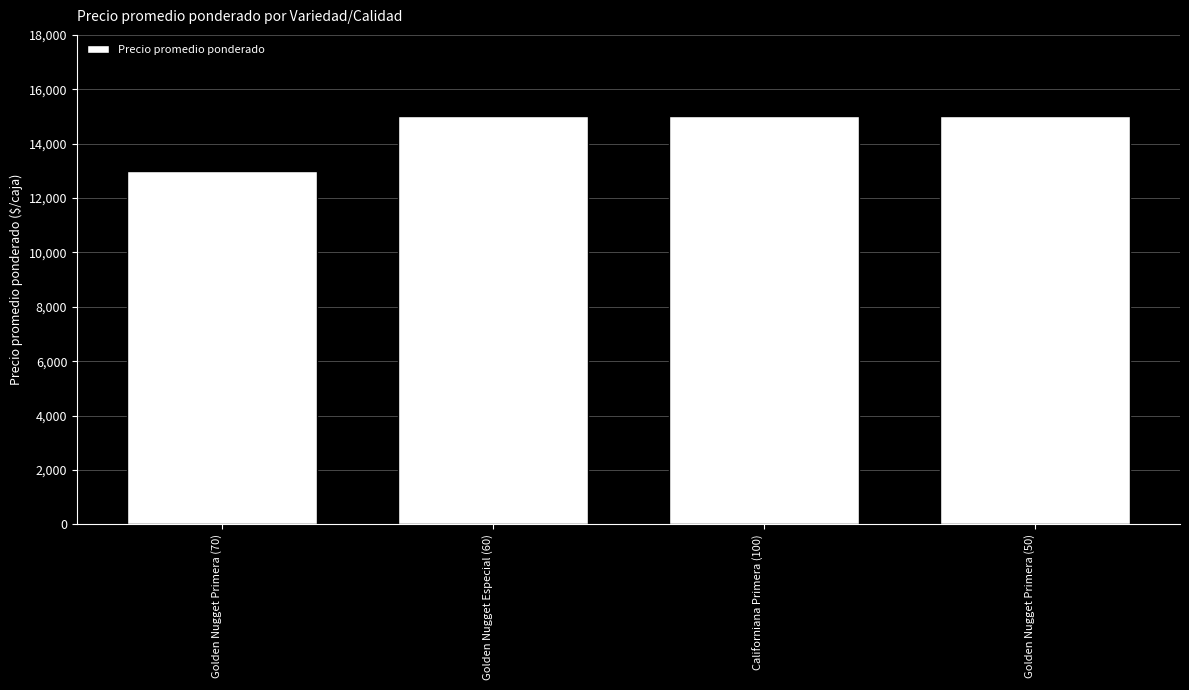

What is the average value?

14500